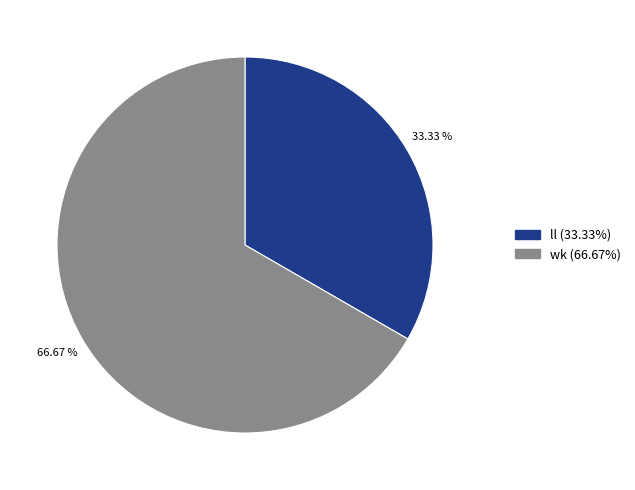

To the nearest percent, what is the combined percentage of wk and ll?

100%